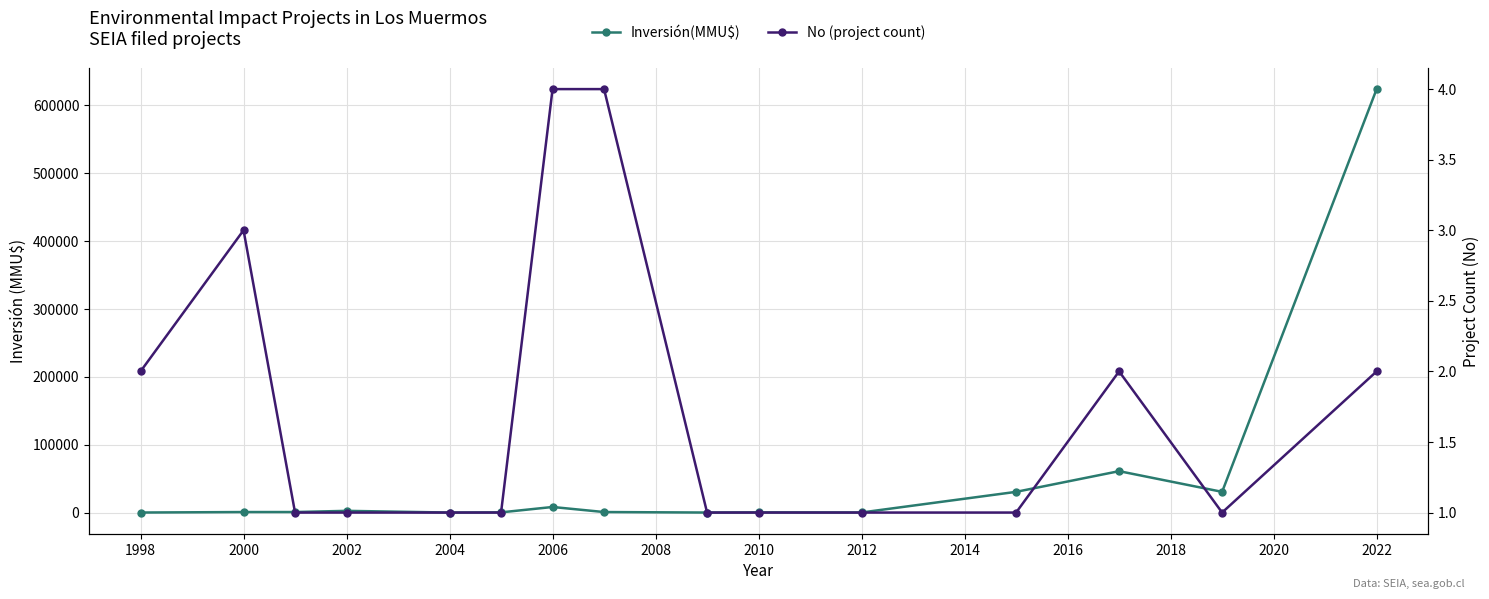

Where does the Inversión(MMU$) series first go above 744?

2000